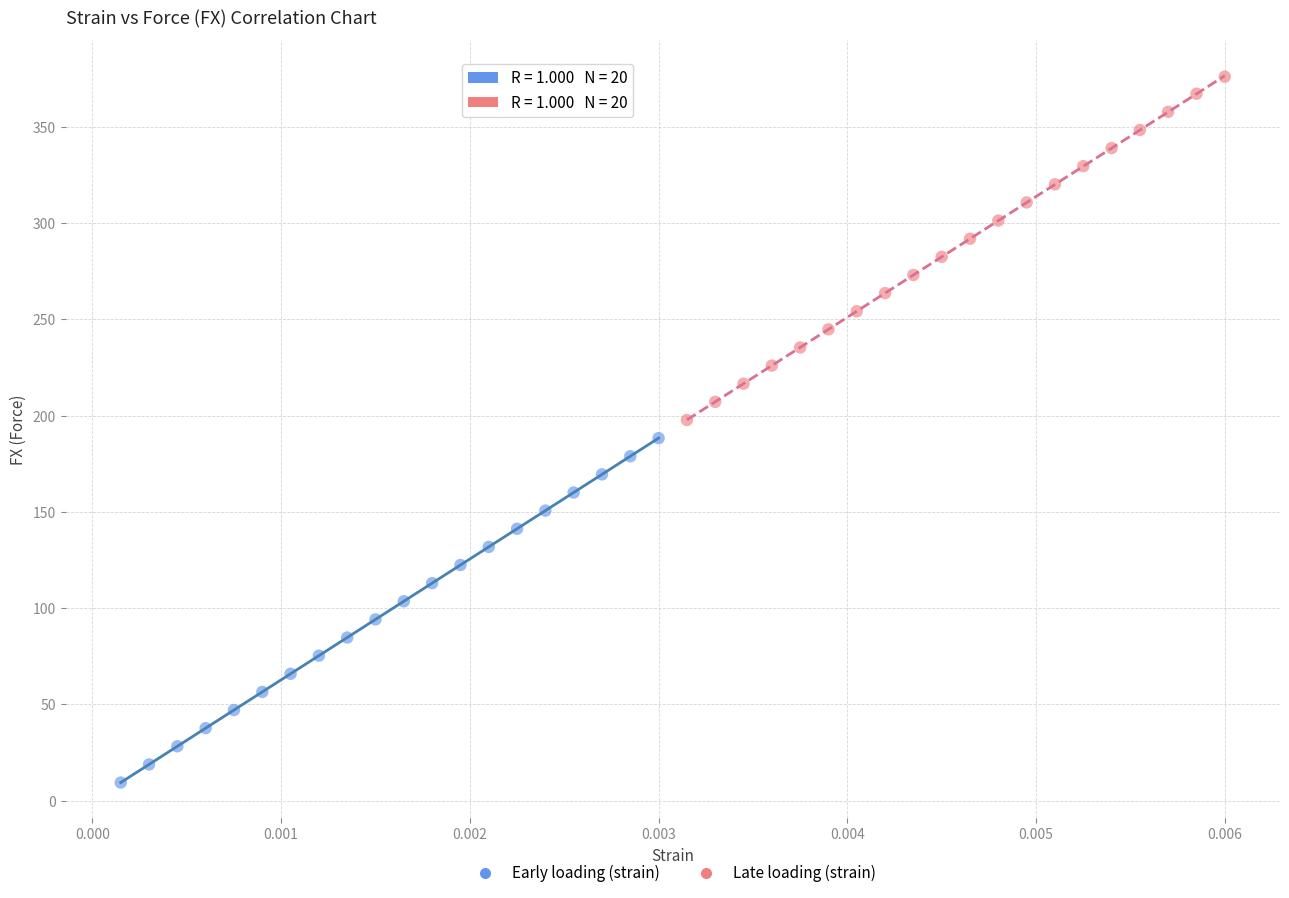

Which series contains the highest Y value?

Late loading (strain)